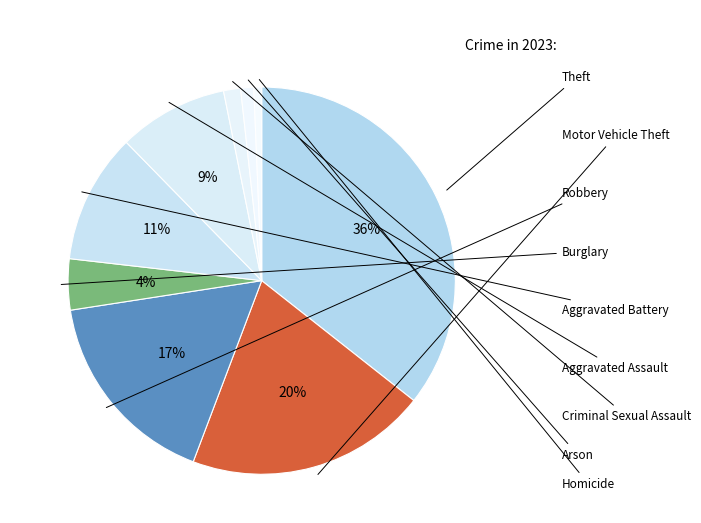

Count the number of slices in the pie.

9